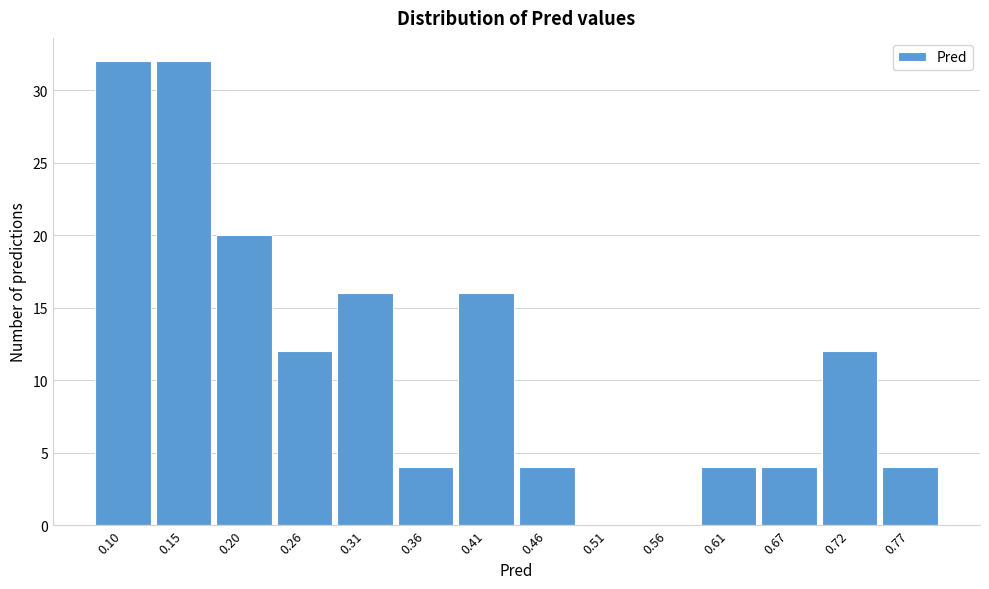

Reading left to right, transcribe all the data shown in this chart.

0.10=32	0.15=32	0.20=20	0.26=12	0.31=16	0.36=4	0.41=16	0.46=4	0.51=0	0.56=0	0.61=4	0.67=4	0.72=12	0.77=4